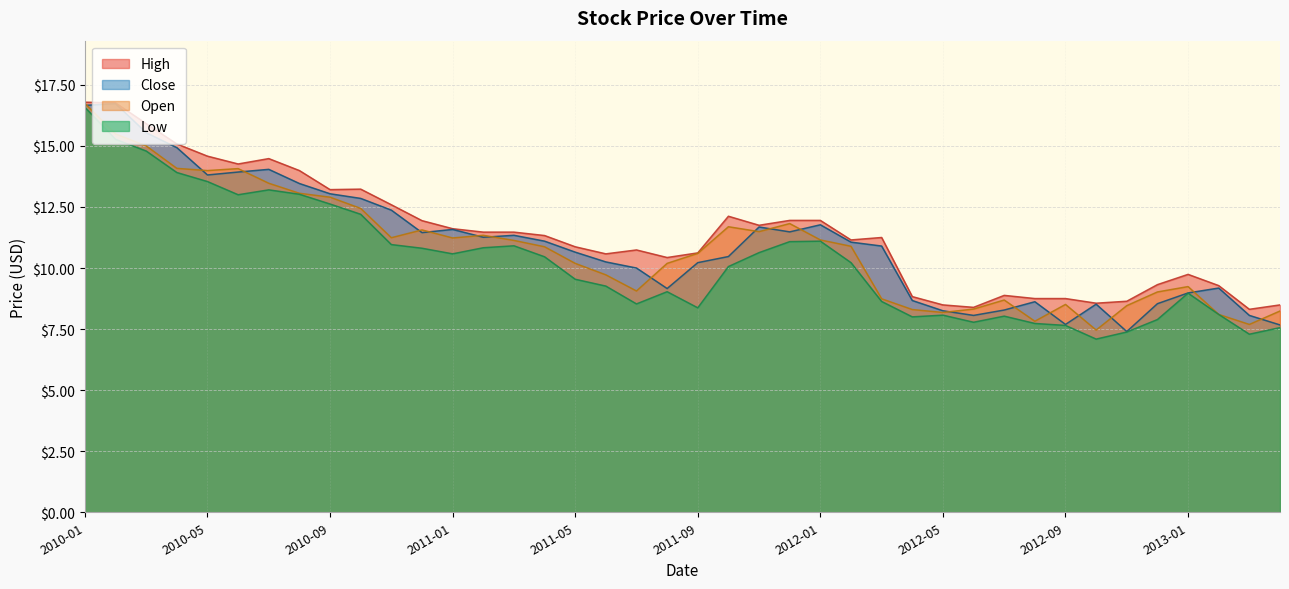

What is the value of the Low point at the 26th from the left?

10.2